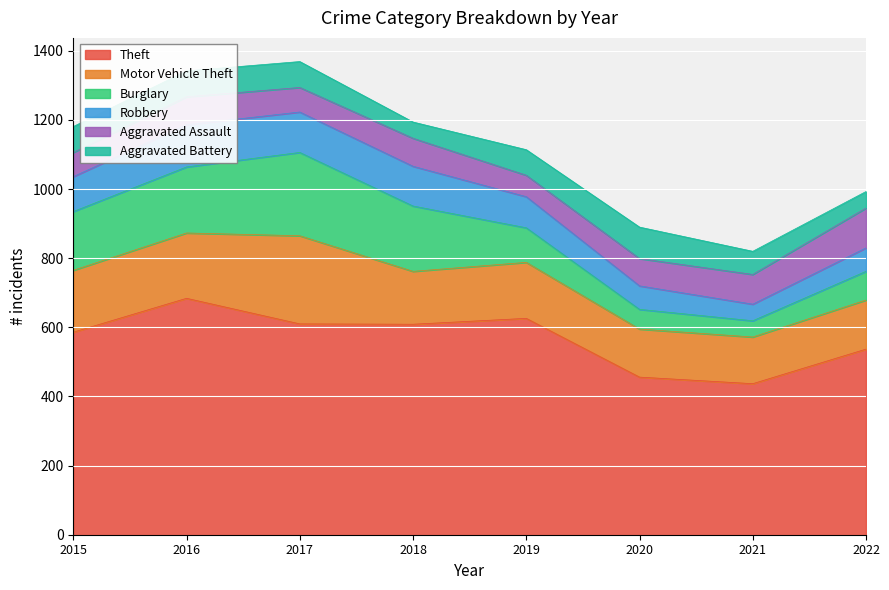

Which label corresponds to the smallest value in the chart?

2021